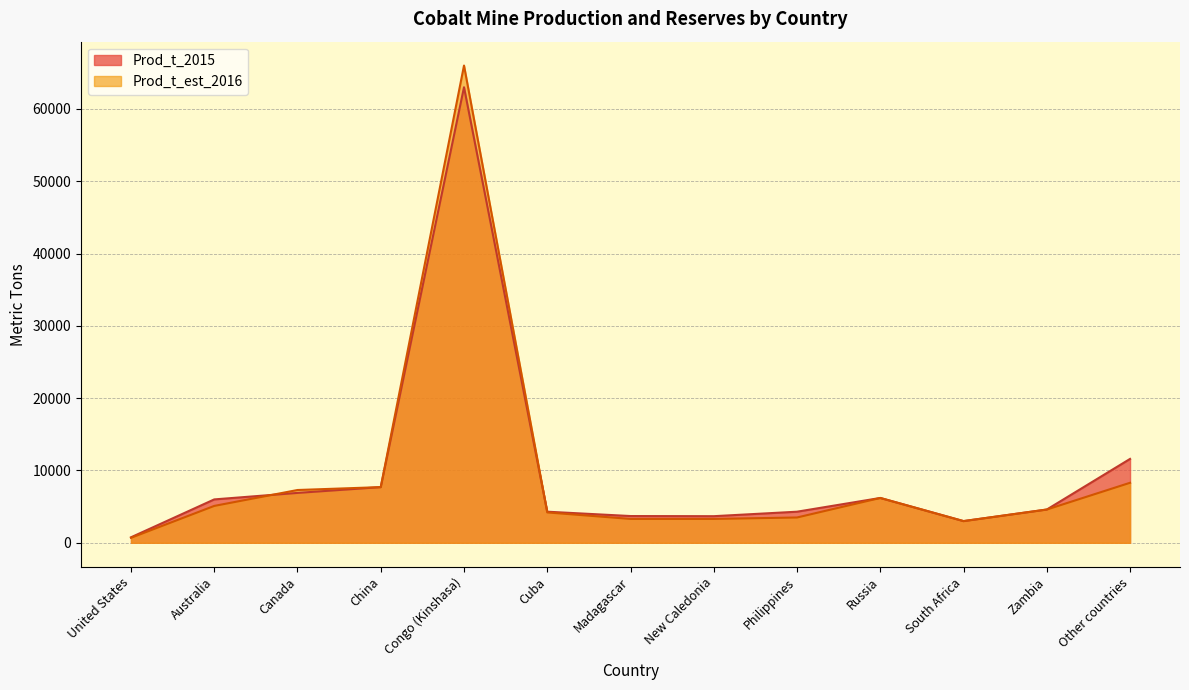

What is the value of the 4th point from the left?

7700